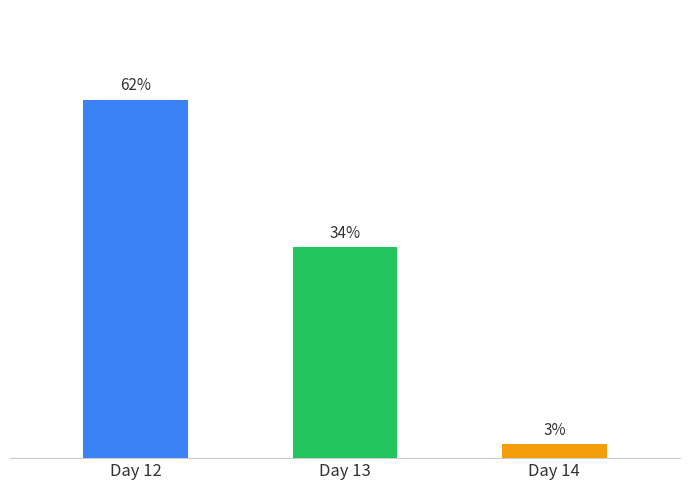

At which label is the value closest to 0?

14